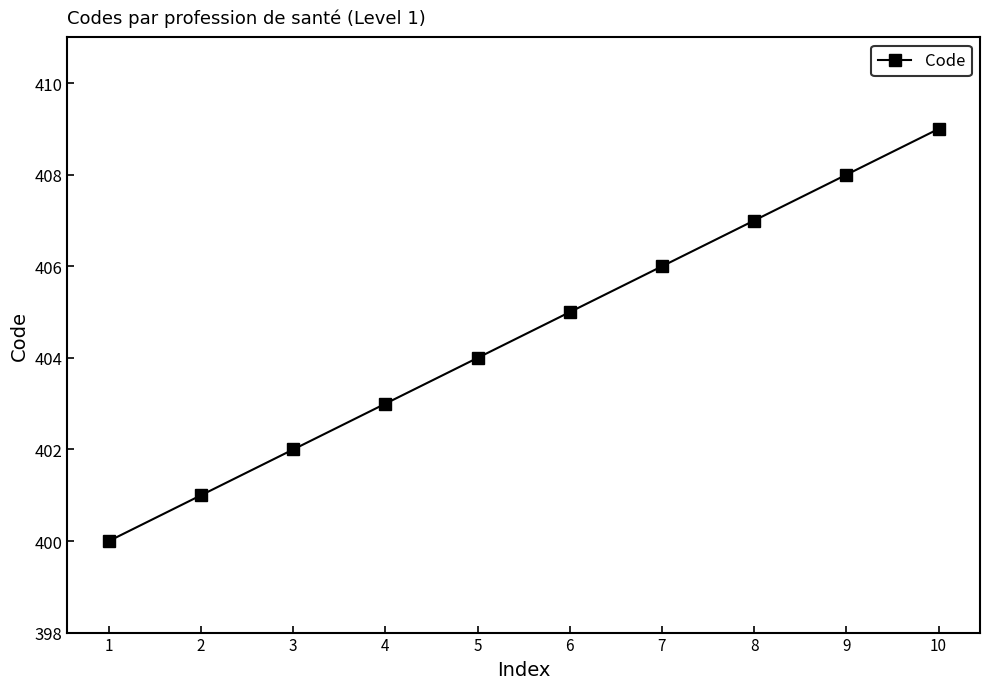

The value at 2 is 702. True or false?

False